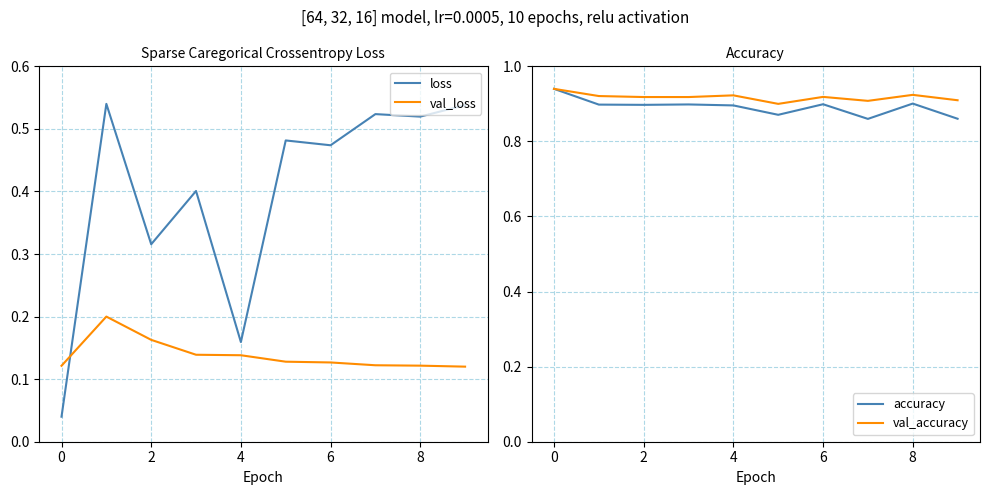

Is this an area chart (filled region under the line)?

No